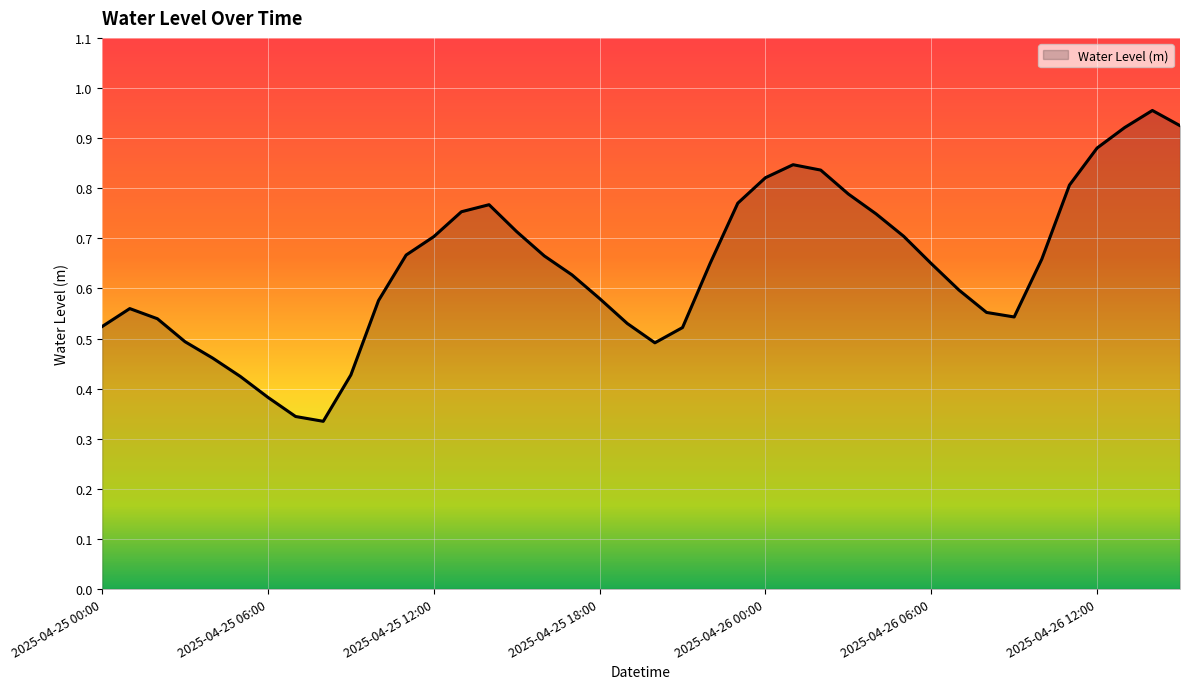

Does the chart have visible grid lines?

Yes